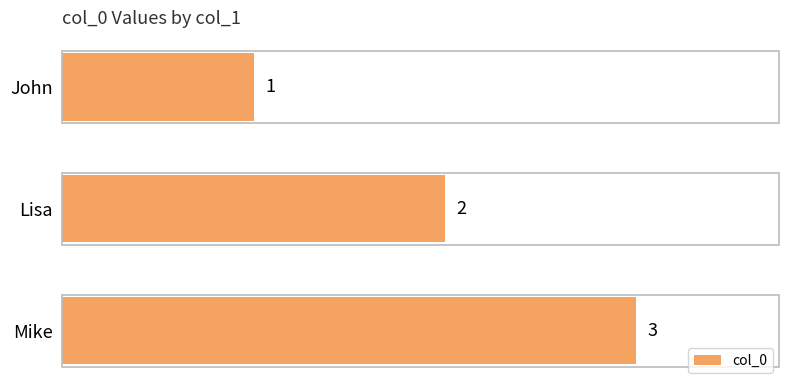

What is the label of the 2nd bar from the top?

Lisa